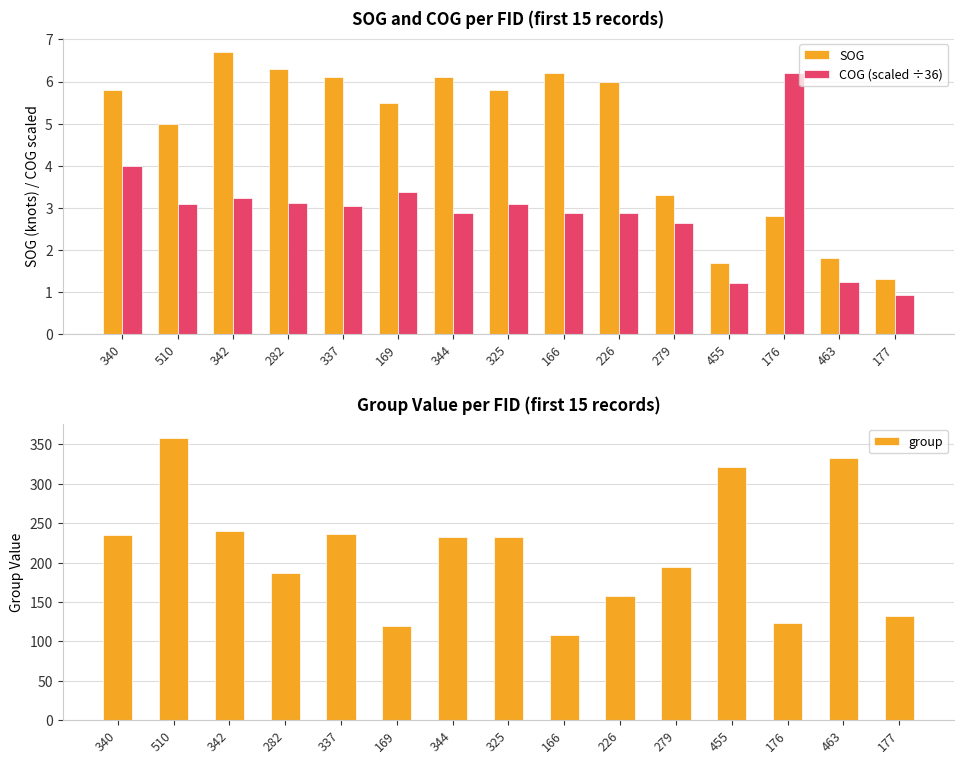

Does the chart contain stacked bars?

No